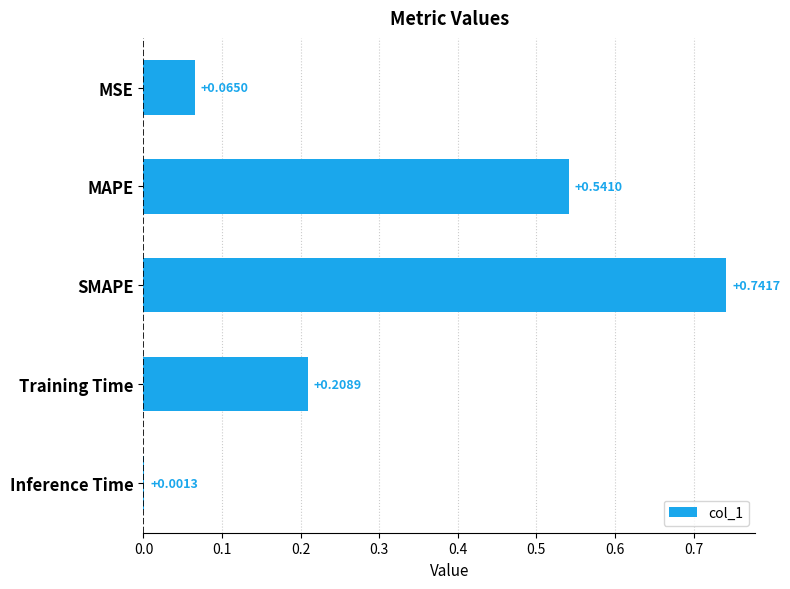

At which category does the chart reach its peak across all series?

SMAPE